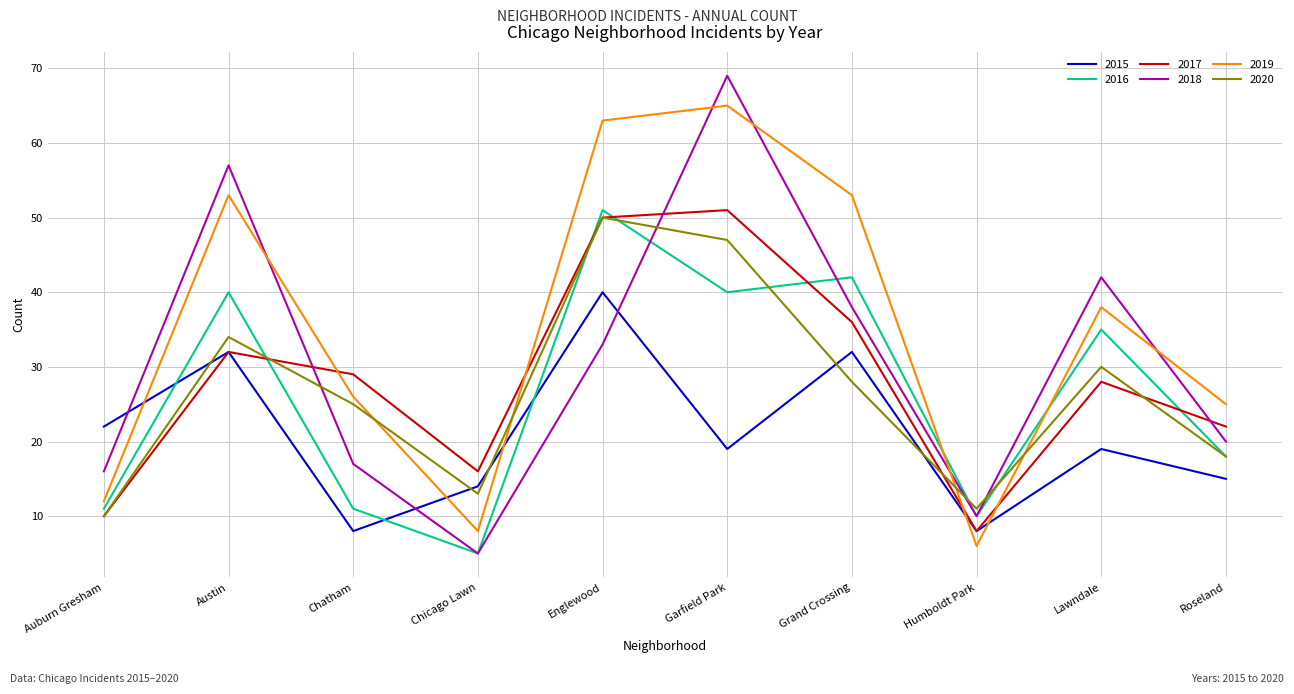

What is the difference between the highest and lowest values at Chicago Lawn?

11